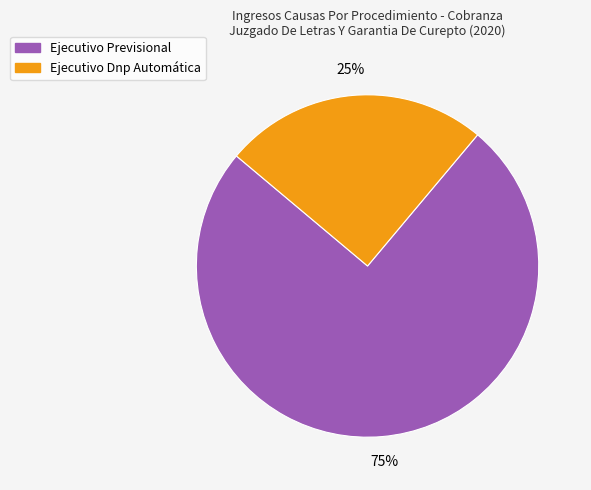

Which slice represents more than half of the pie?

Ejecutivo Previsional